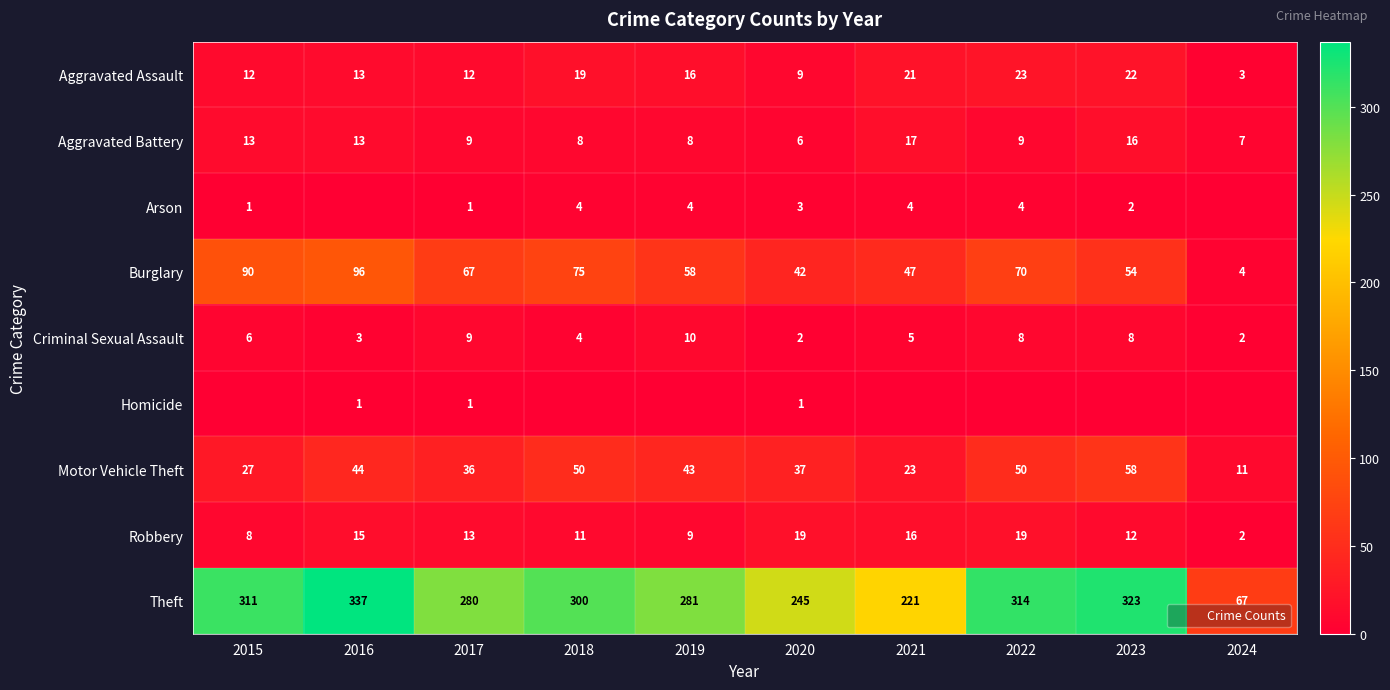

Rank the series by their maximum value, from highest to lowest.

Theft, Burglary, Motor Vehicle Theft, Aggravated Assault, Robbery, Aggravated Battery, Criminal Sexual Assault, Arson, Homicide